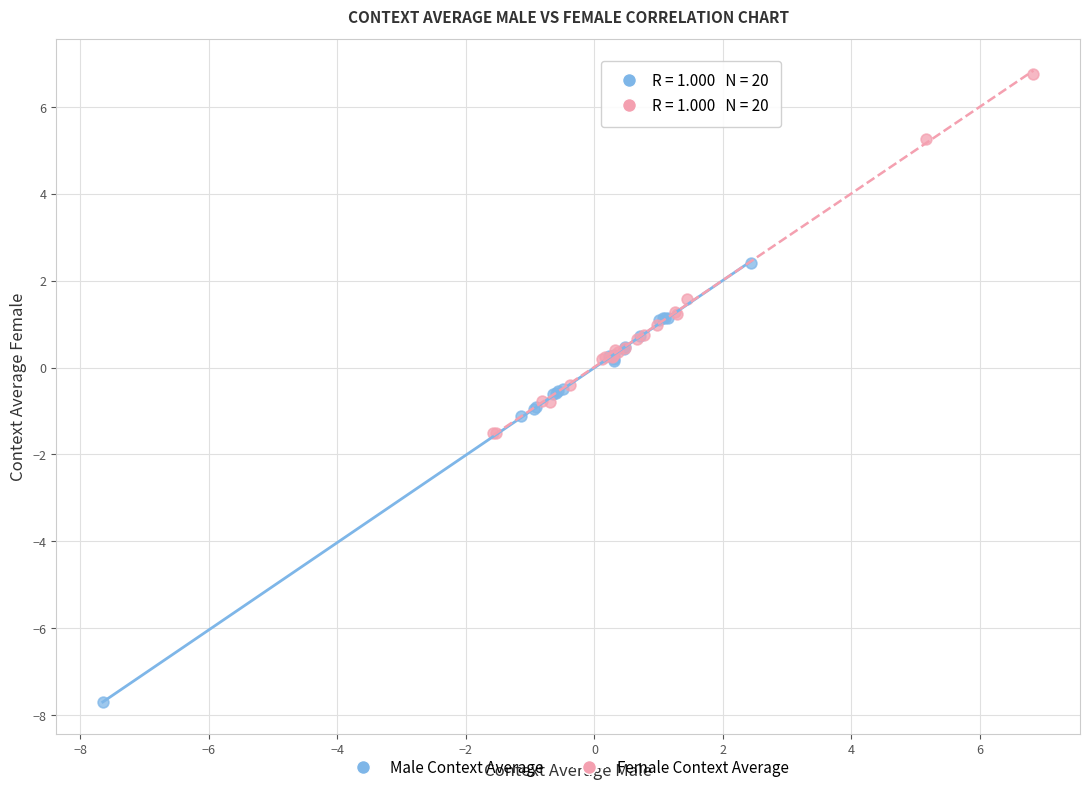

Which series contains the highest Y value?

Female Context Average